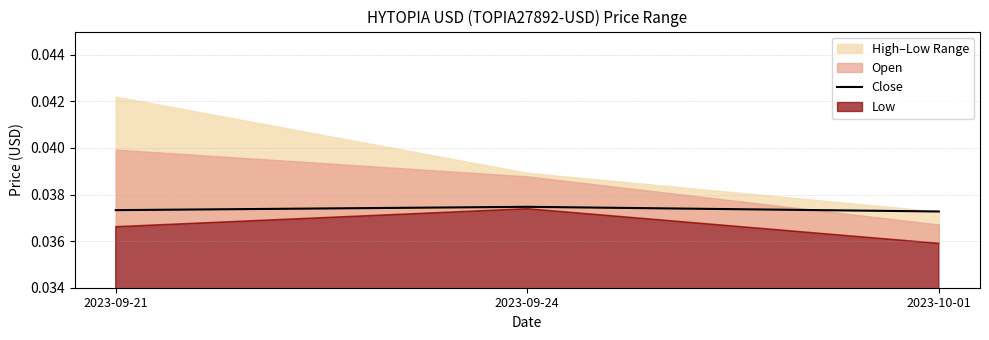

Where is the data nearest to the value 0?

2023-10-01